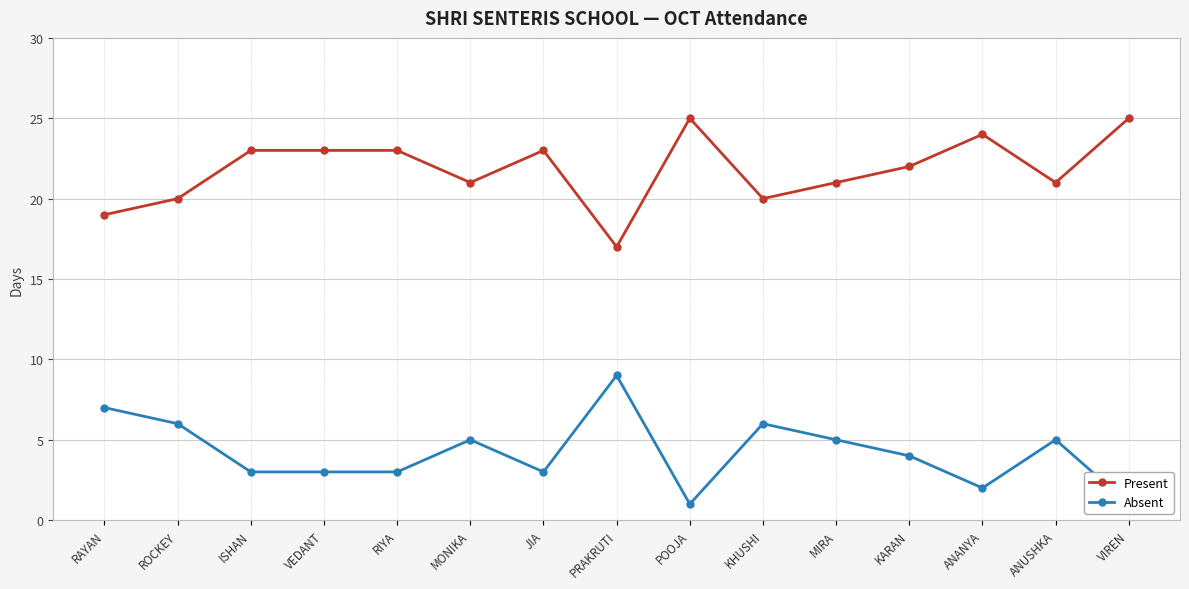

Reading left to right, transcribe all the data shown in this chart.

Present: RAYAN=19	ROCKEY=20	ISHAN=23	VEDANT=23	RIYA=23	MONIKA=21	JIA=23	PRAKRUTI=17	POOJA=25	KHUSHI=20	MIRA=21	KARAN=22	ANANYA=24	ANUSHKA=21	VIREN=25
Absent: RAYAN=7	ROCKEY=6	ISHAN=3	VEDANT=3	RIYA=3	MONIKA=5	JIA=3	PRAKRUTI=9	POOJA=1	KHUSHI=6	MIRA=5	KARAN=4	ANANYA=2	ANUSHKA=5	VIREN=1